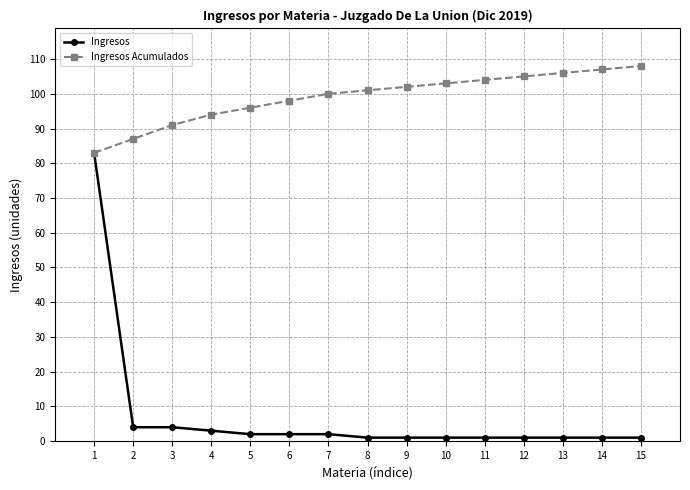

How many data points in Ingresos Acumulados are less than 101?

7